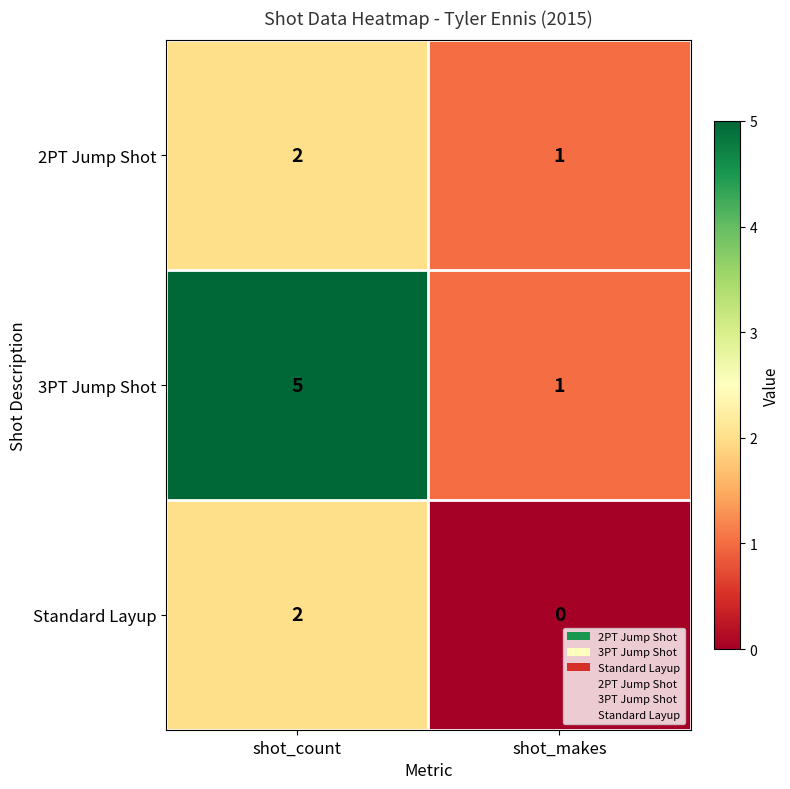

At which category does the chart reach its peak across all series?

shot_count